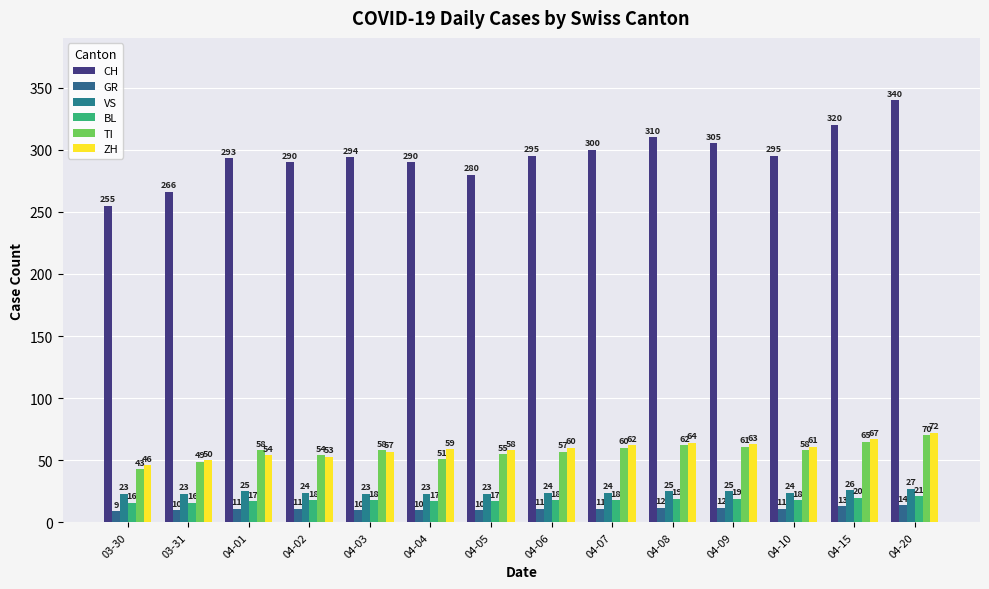

Is the value of ZH at 04-07 greater than the value of GR at 04-07?

Yes